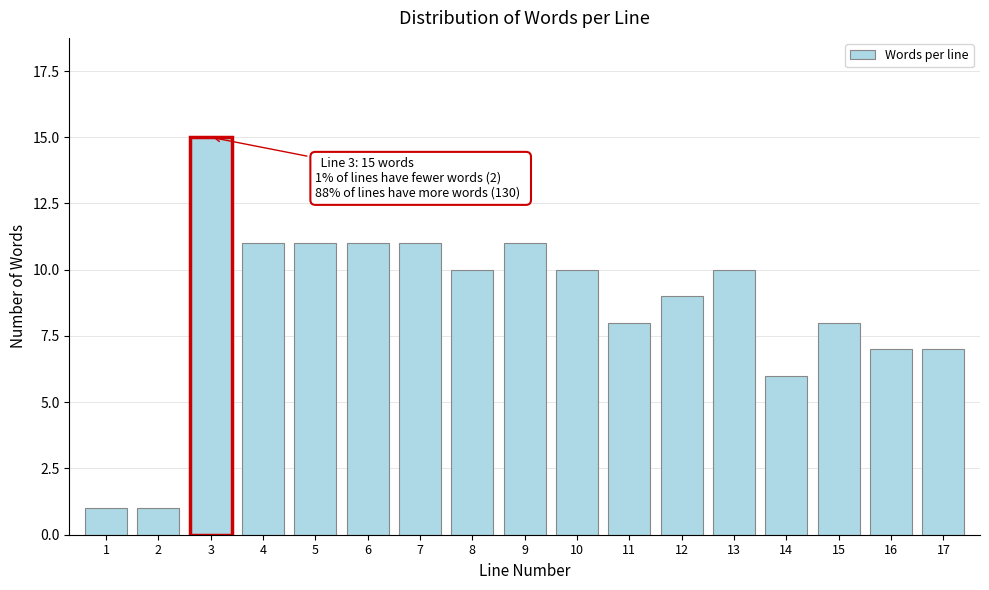

Reading left to right, list all the values displayed in this chart.

1	1	15	11	11	11	11	10	11	10	8	9	10	6	8	7	7